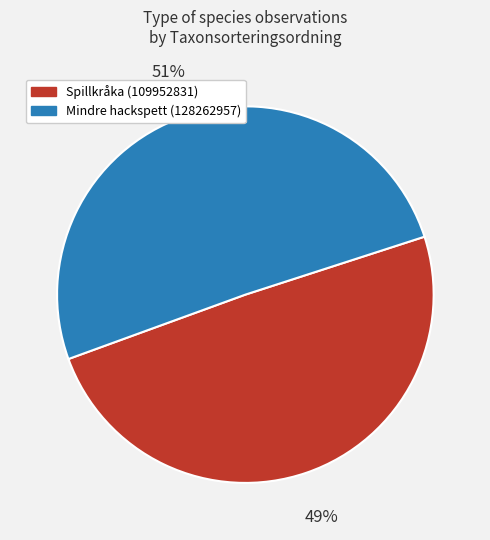

How many segments does this pie chart have?

2